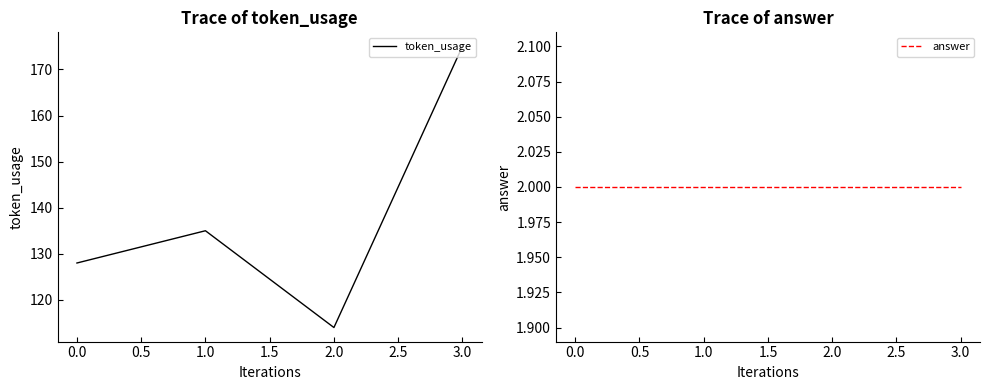

What is the highest value of the token_usage series?

175